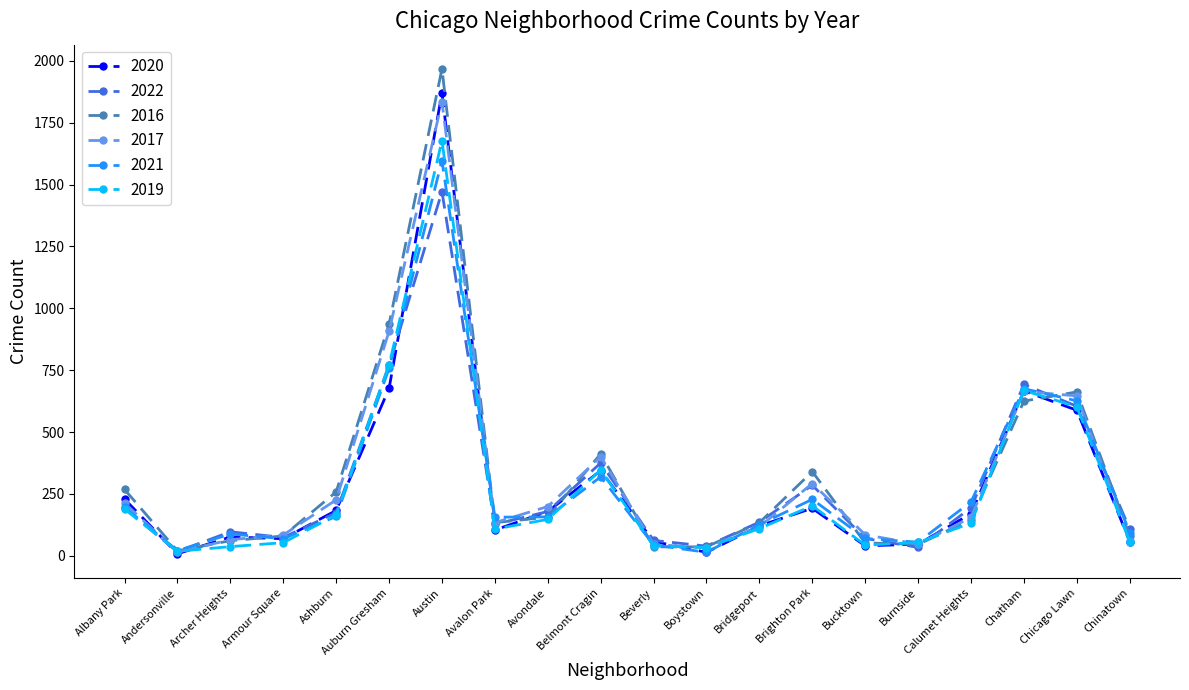

Where is the first local minimum for 2019?

Andersonville